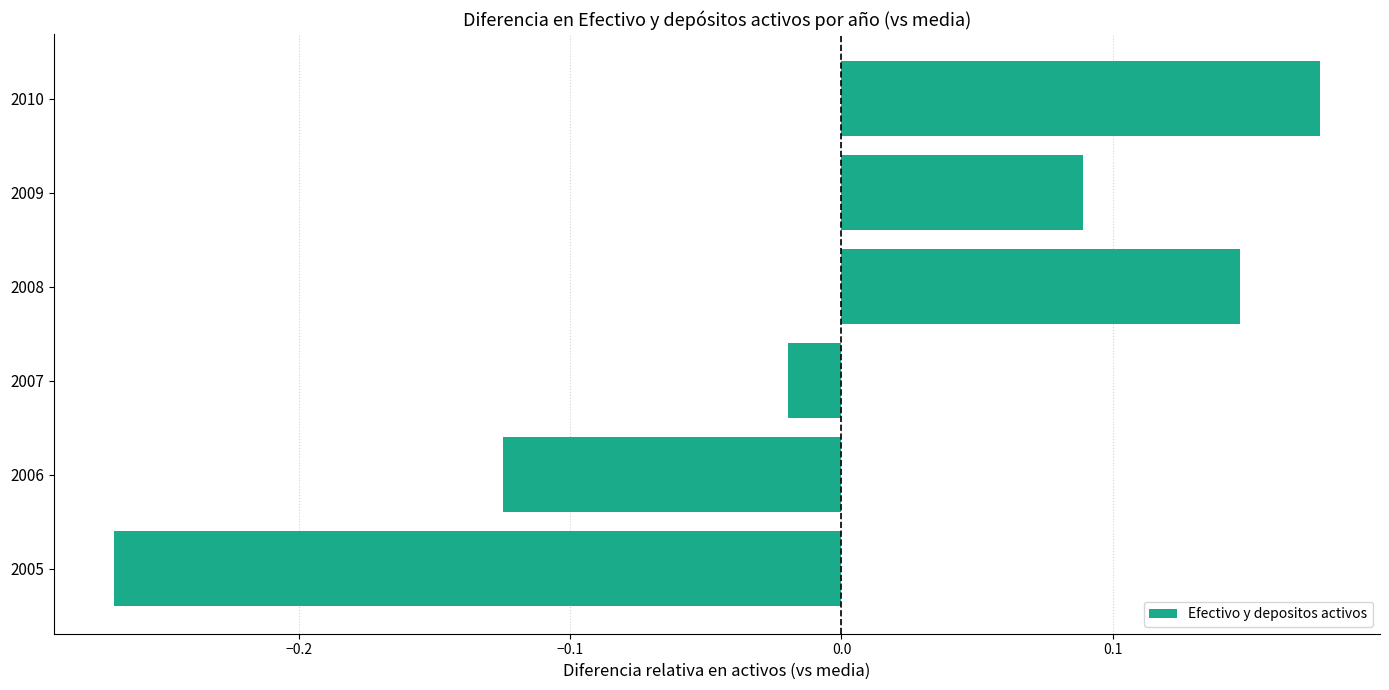

How many bars are there in total?

6